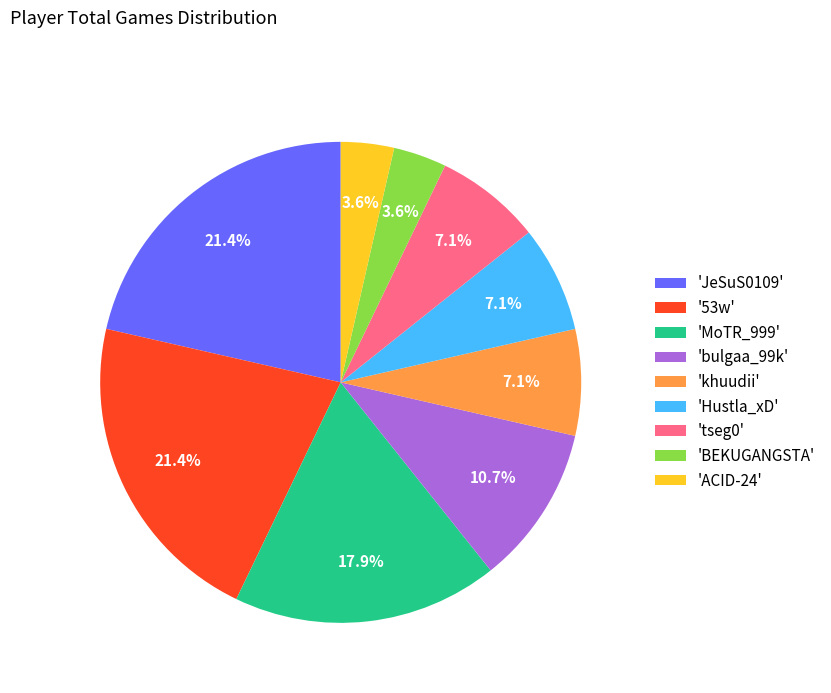

What percentage do 'MoTR_999' and 'Hustla_xD' together represent?

25.0%